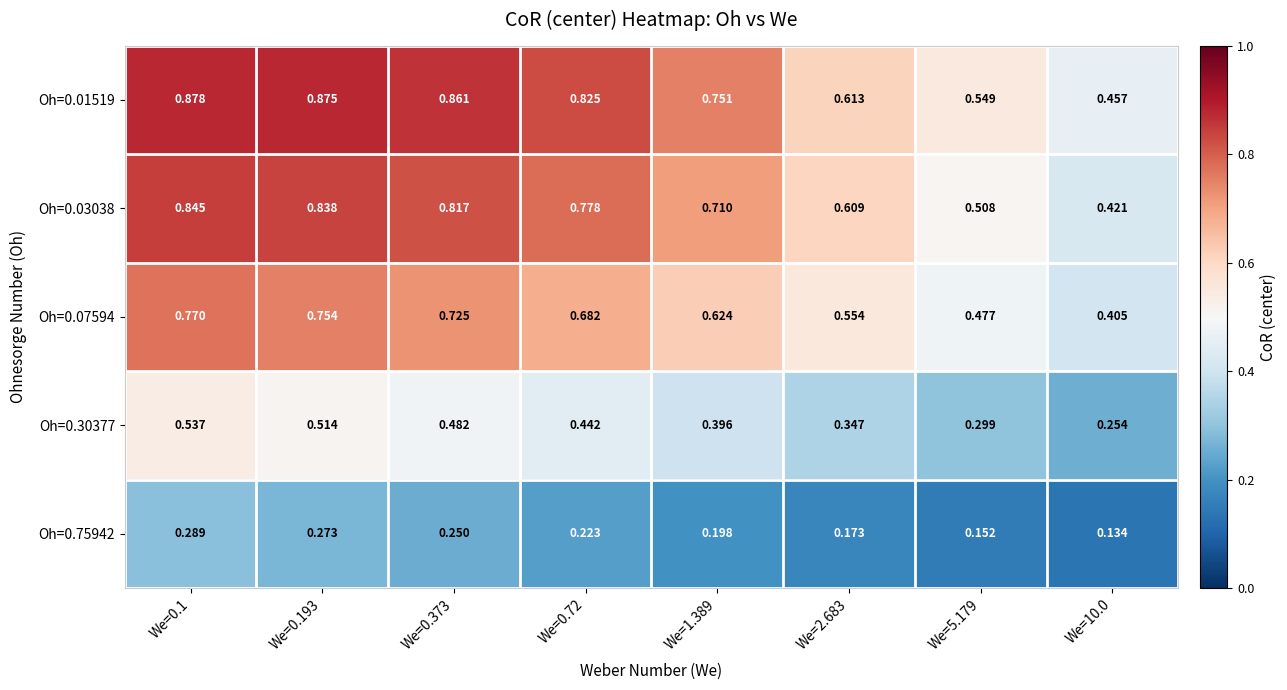

Is the value of Oh=0.07594 at We=10.0 greater than the value of Oh=0.30377 at We=1.389?

Yes